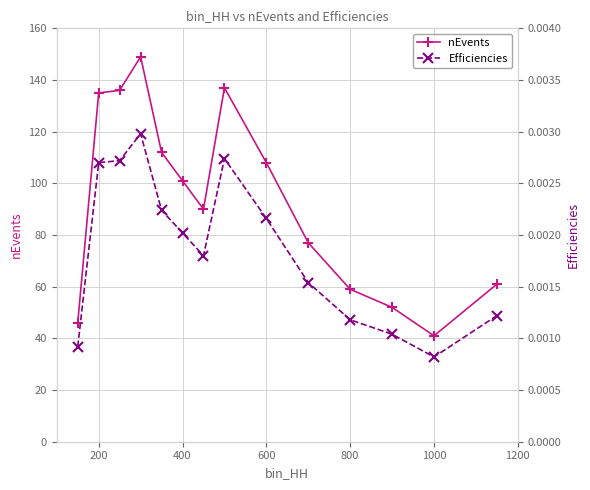

Is it true that nEvents equals 135 at 200?

True